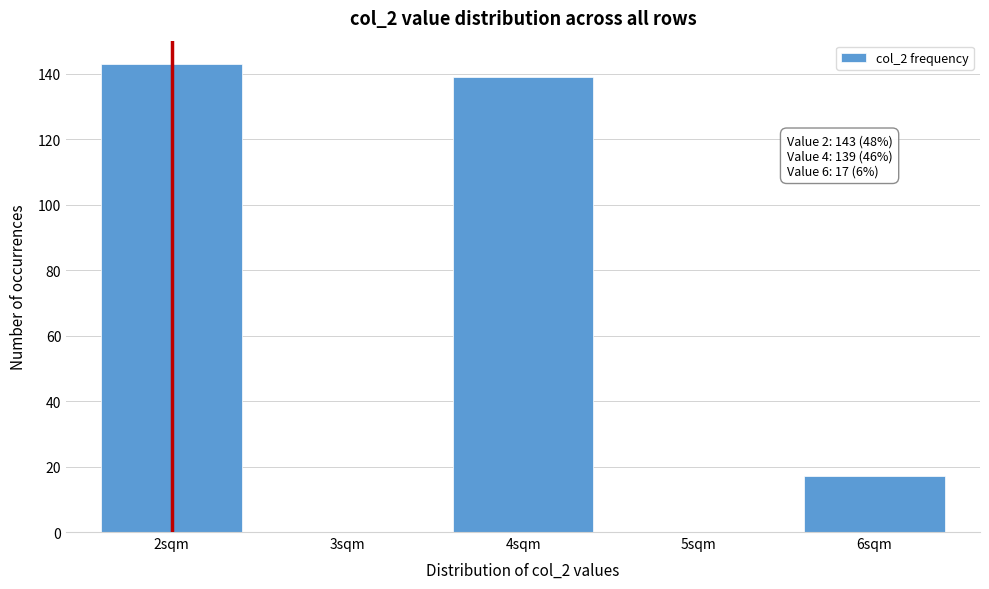

Reading right to left, transcribe all the data shown in this chart.

6sqm=17	5sqm=0	4sqm=139	3sqm=0	2sqm=143